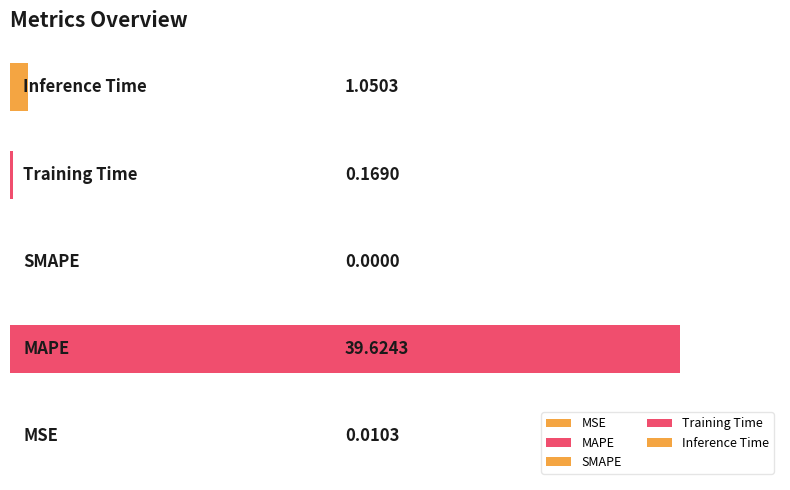

What is the sum of all values?

40.9